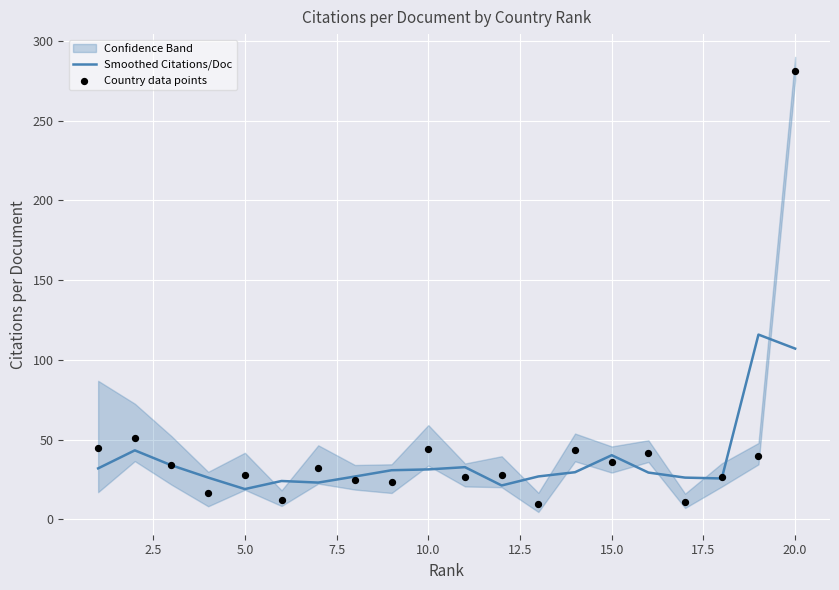

Which series reaches the maximum Y coordinate?

Country data points